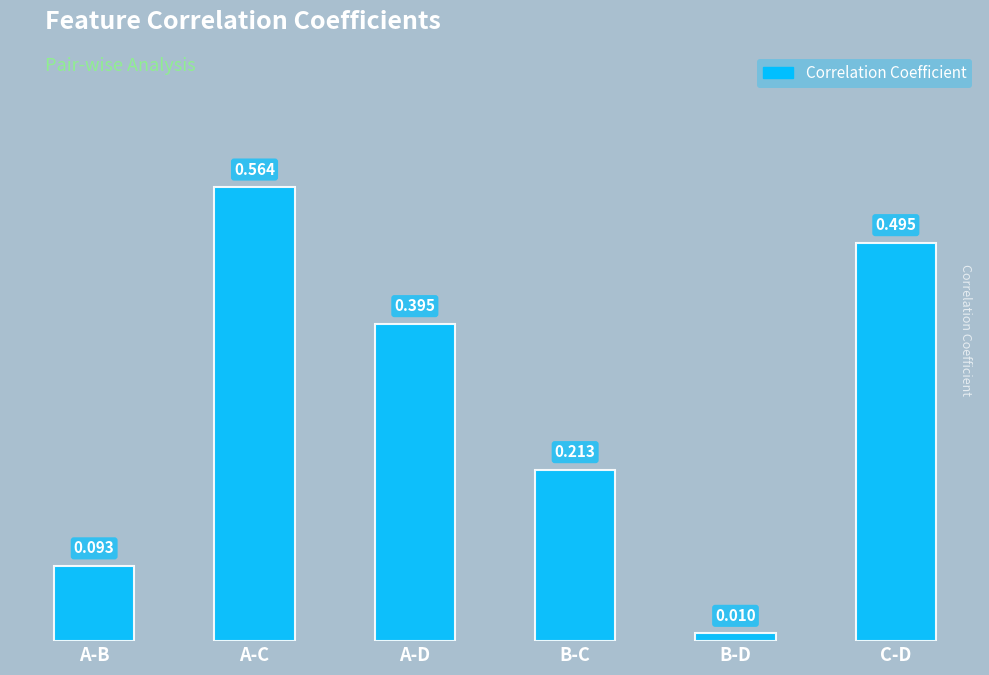

Which category has the lowest value across all series?

B-D